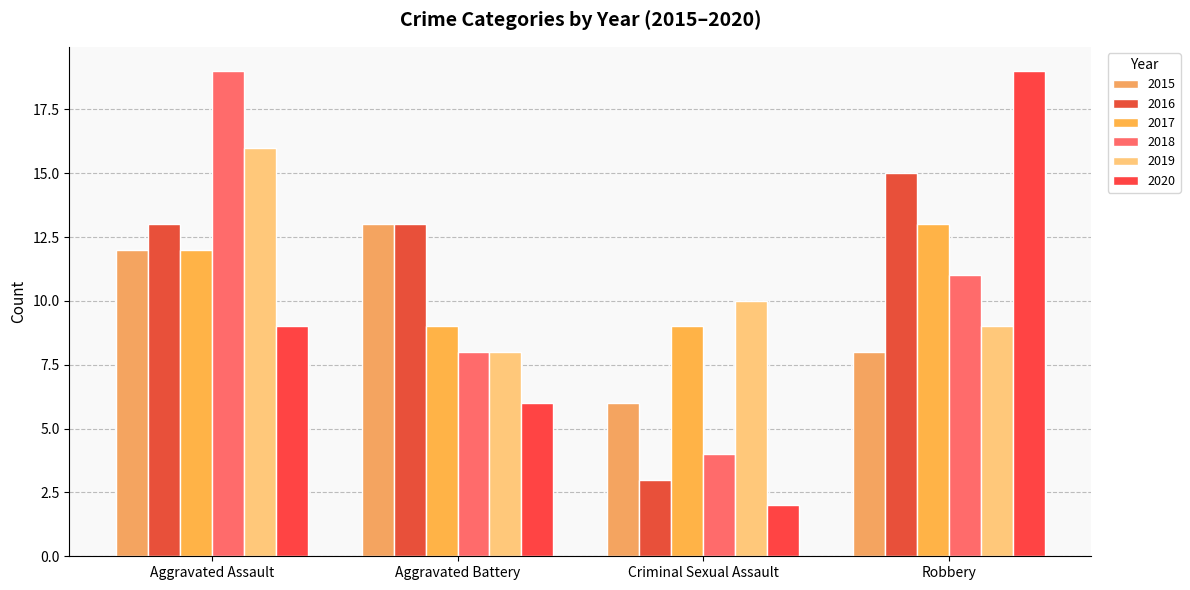

Reading left to right, transcribe all the data shown in this chart.

2015: 12	13	6	8
2016: 13	13	3	15
2017: 12	9	9	13
2018: 19	8	4	11
2019: 16	8	10	9
2020: 9	6	2	19